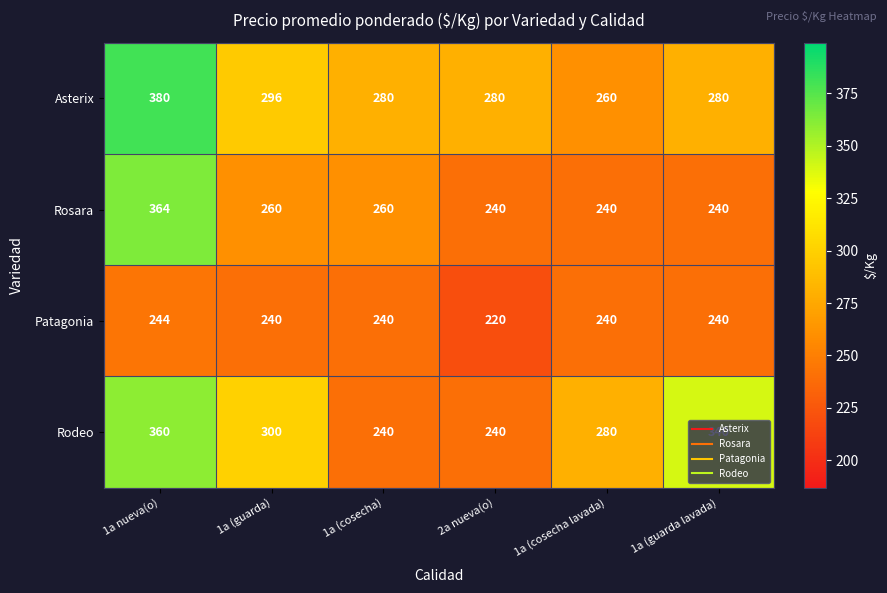

Between 1a (guarda) and 1a (cosecha), which series saw the biggest shift?

Rodeo